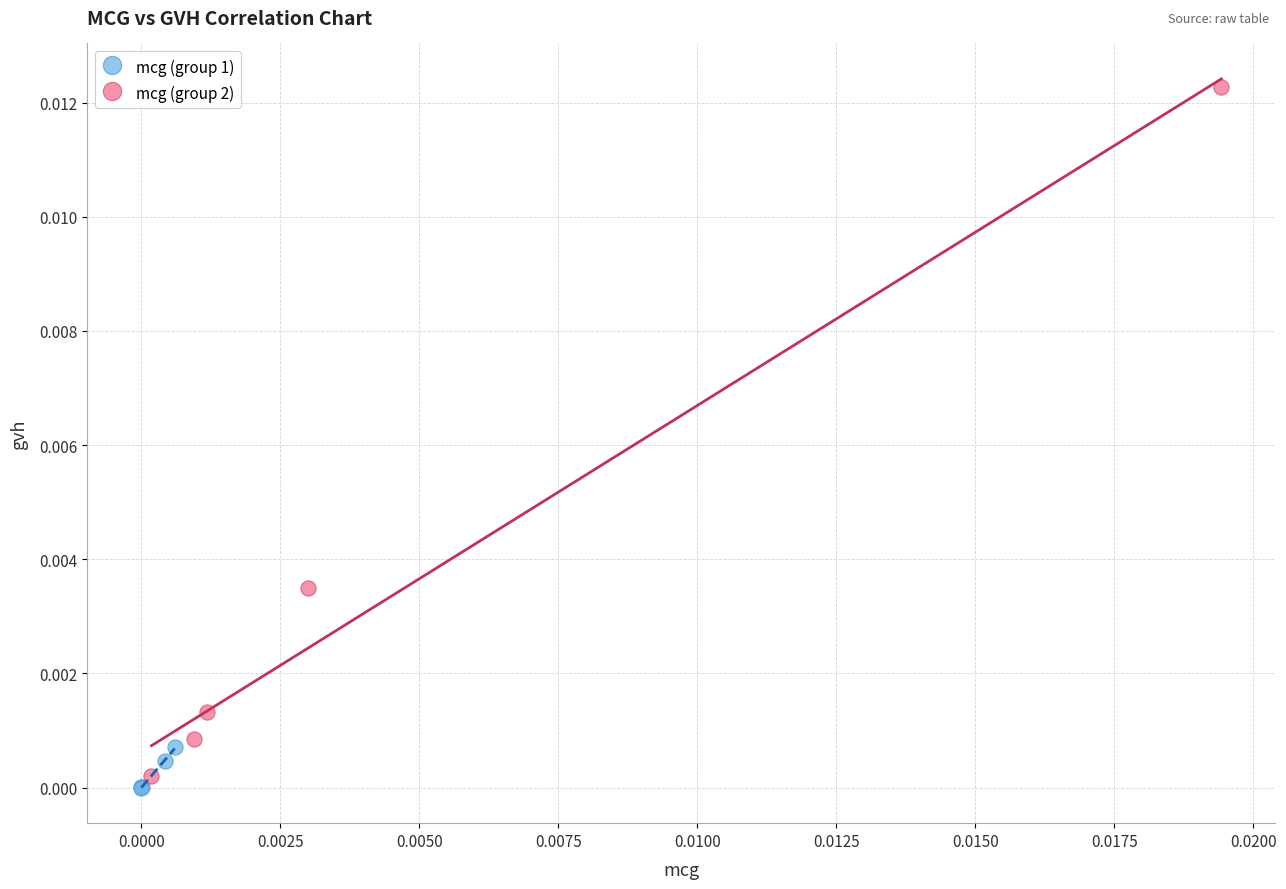

Which series reaches the maximum Y coordinate?

mcg (group 2)